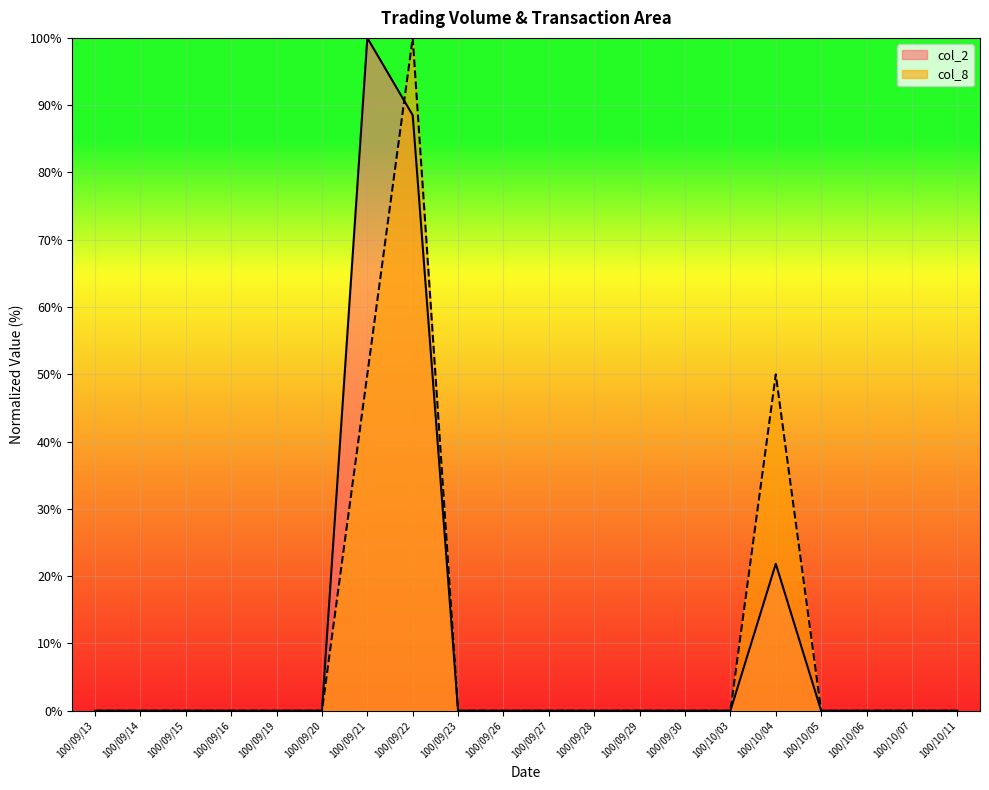

Rank the series by their average value, from lowest to highest.

col_8, col_2